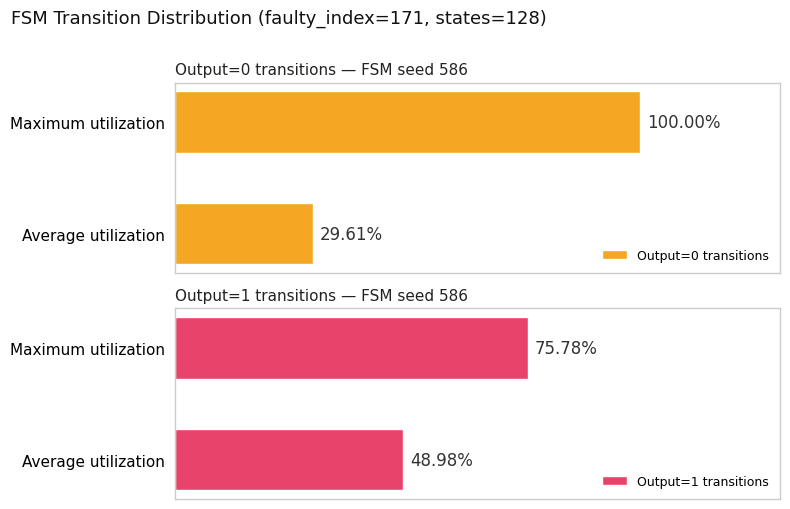

Reading left to right, what are all the values shown in this chart?

Output=0 transitions: 29.6	100.0
Output=1 transitions: 49.0	75.8